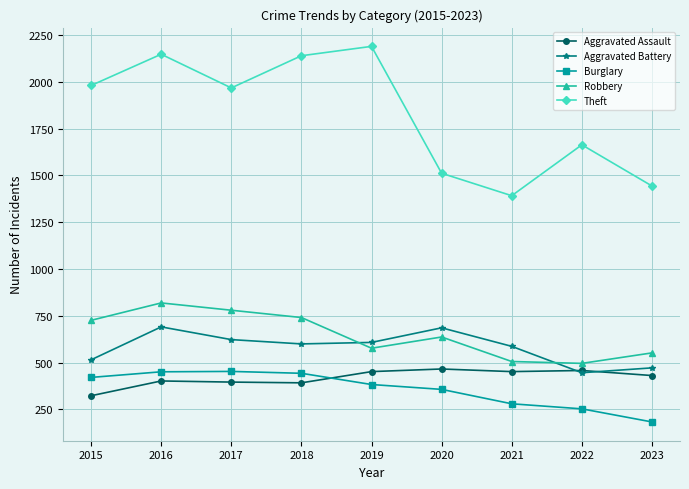

True or false: Aggravated Assault and Burglary intersect in this chart.

True